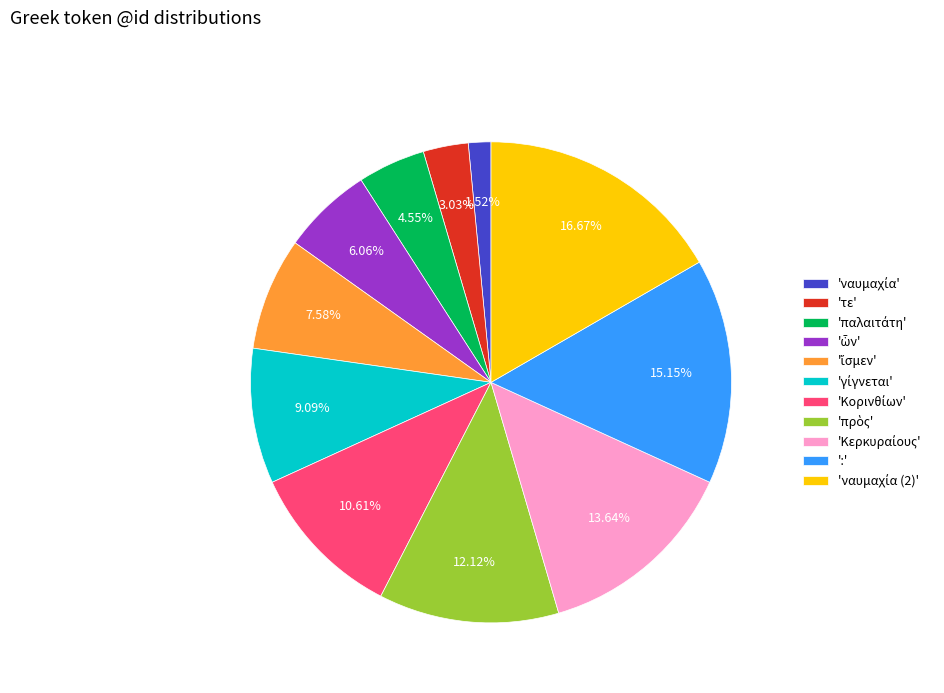

Does any single category account for the majority?

No